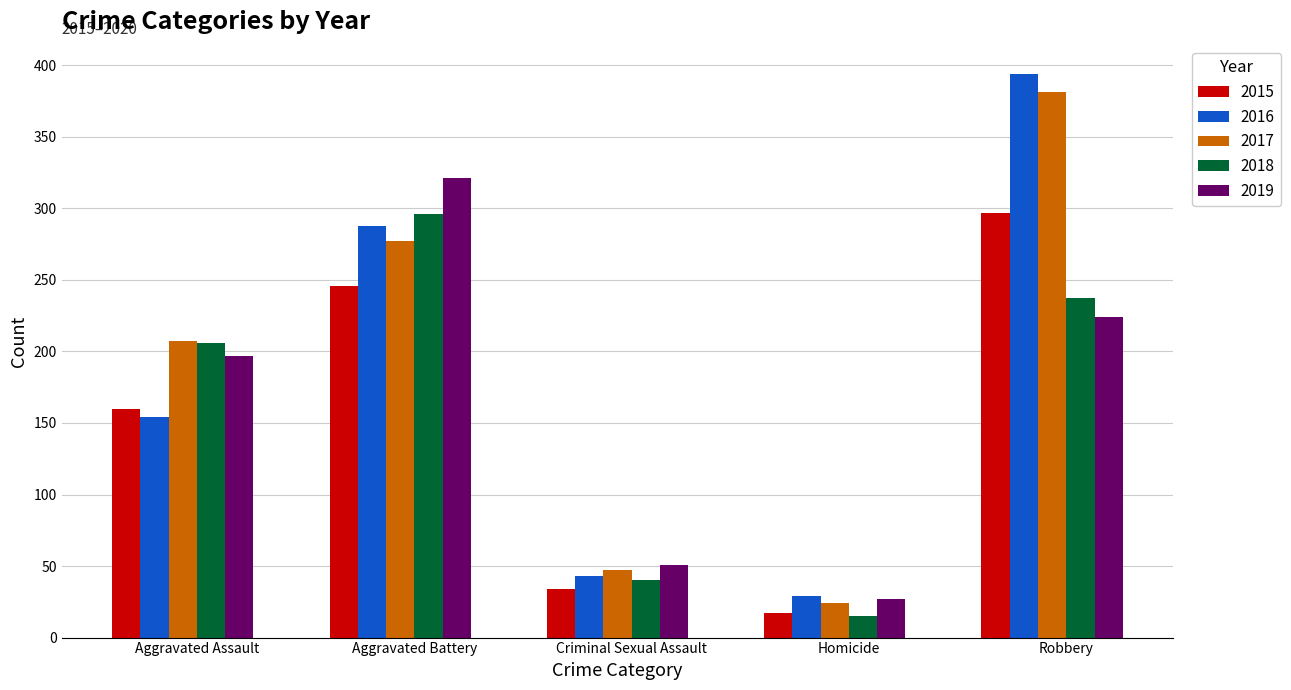

What is the average value of the 2017 series?

187